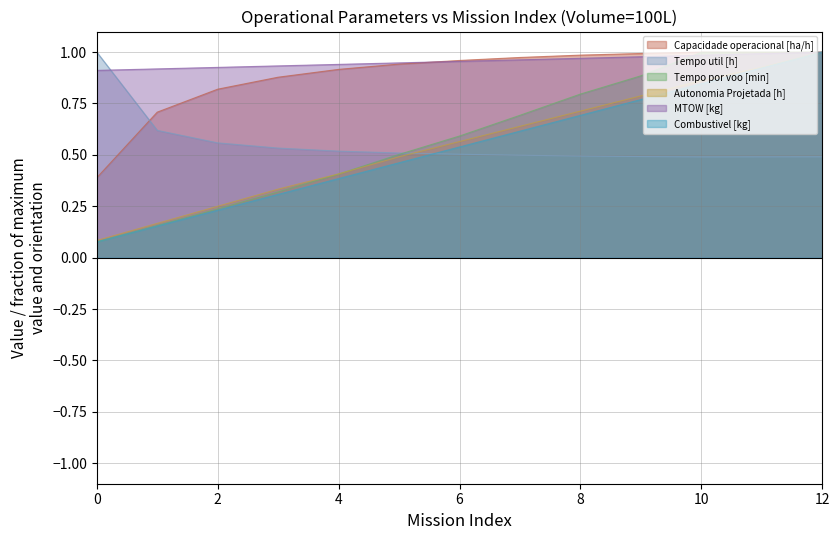

Count the number of categories in the chart.

13